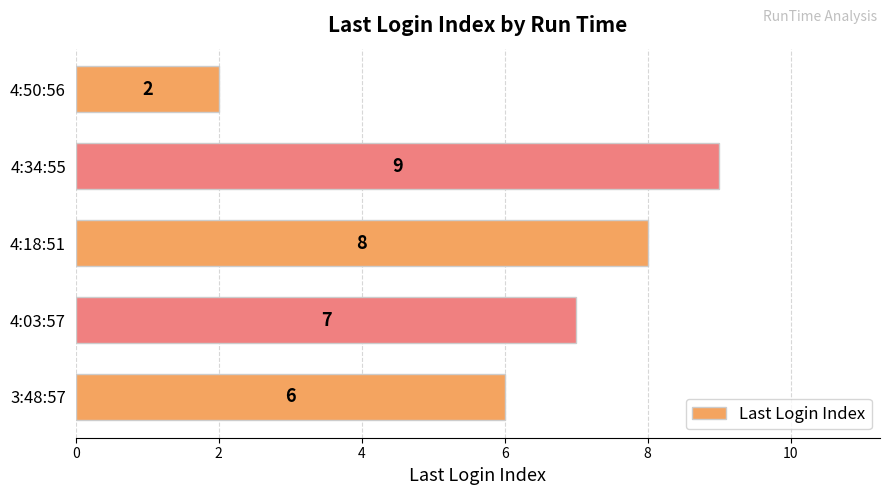

How many bars are there in total?

5